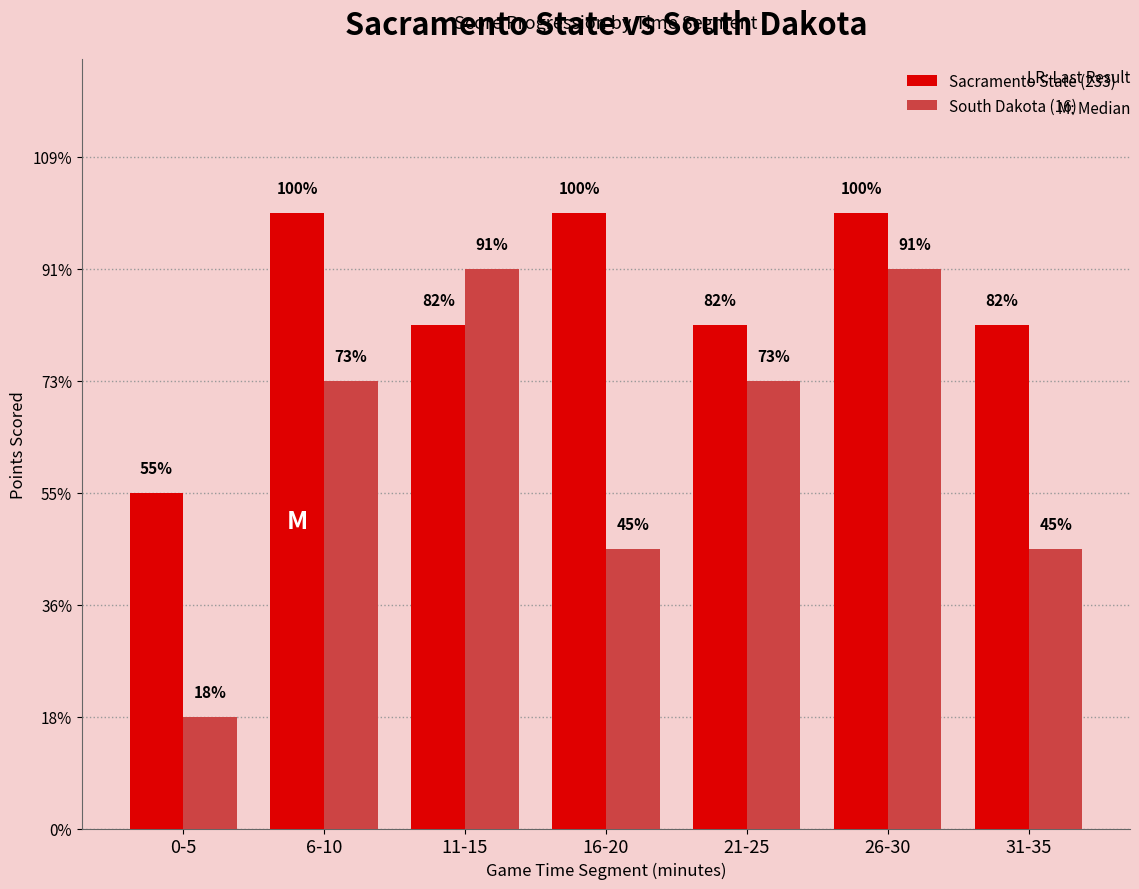

What are all the series names shown in the legend?

Sacramento State (233), South Dakota (16)